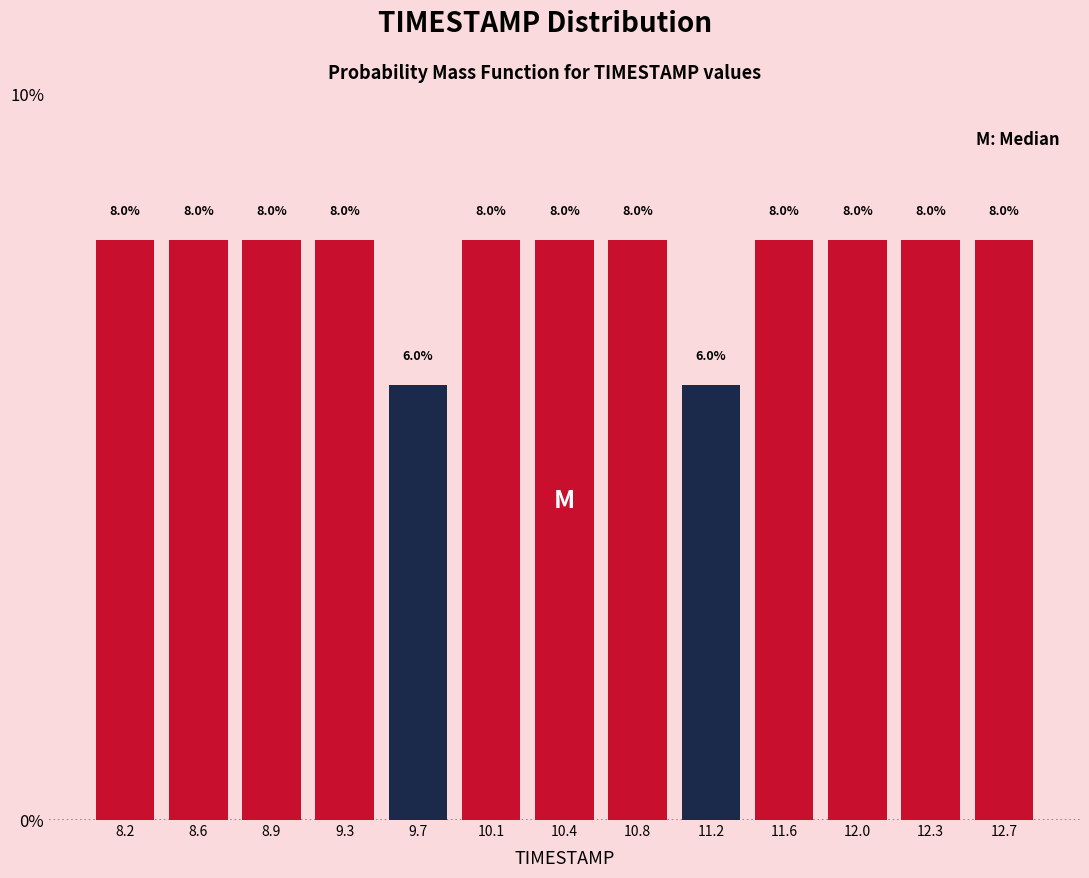

Reading left to right, list every bar in this chart as the range it spans on the x-axis followed by its height. The bar edges are not printed on the chart, so give them approximately, as read against the axis.

8.00 to 8.40: 8.0
8.40 to 8.75: 8.0
8.75 to 9.15: 8.0
9.15 to 9.50: 8.0
9.50 to 9.90: 6.0
9.90 to 10.25: 8.0
10.25 to 10.65: 8.0
10.65 to 11.00: 8.0
11.00 to 11.40: 6.0
11.40 to 11.75: 8.0
11.75 to 12.15: 8.0
12.15 to 12.50: 8.0
12.50 to 12.90: 8.0